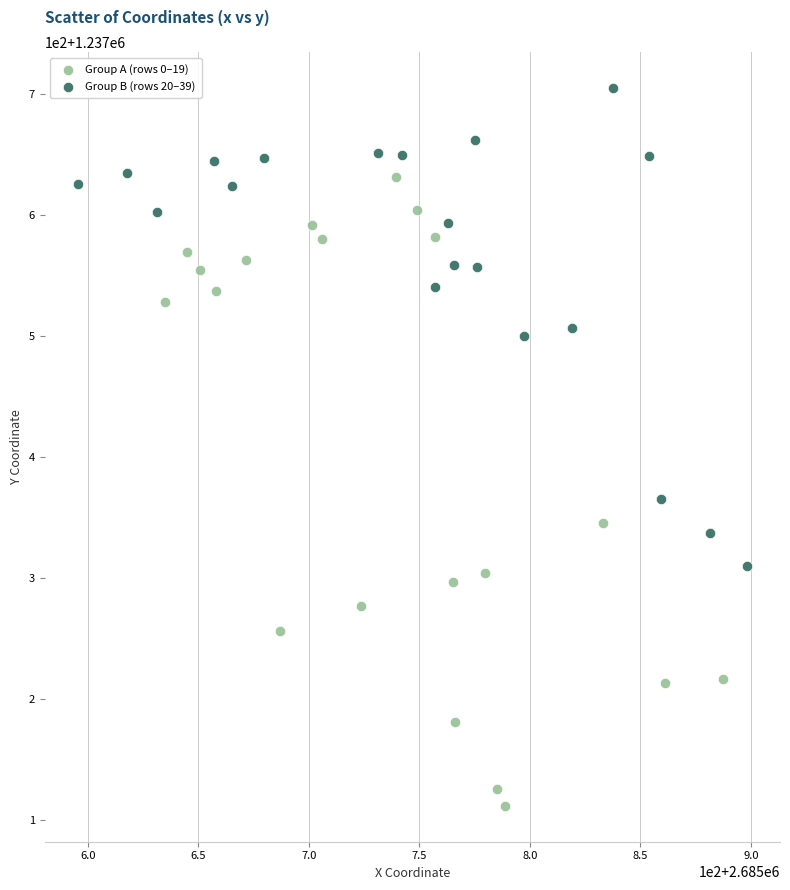

What are all the series names shown in the legend?

Group A (rows 0–19), Group B (rows 20–39)